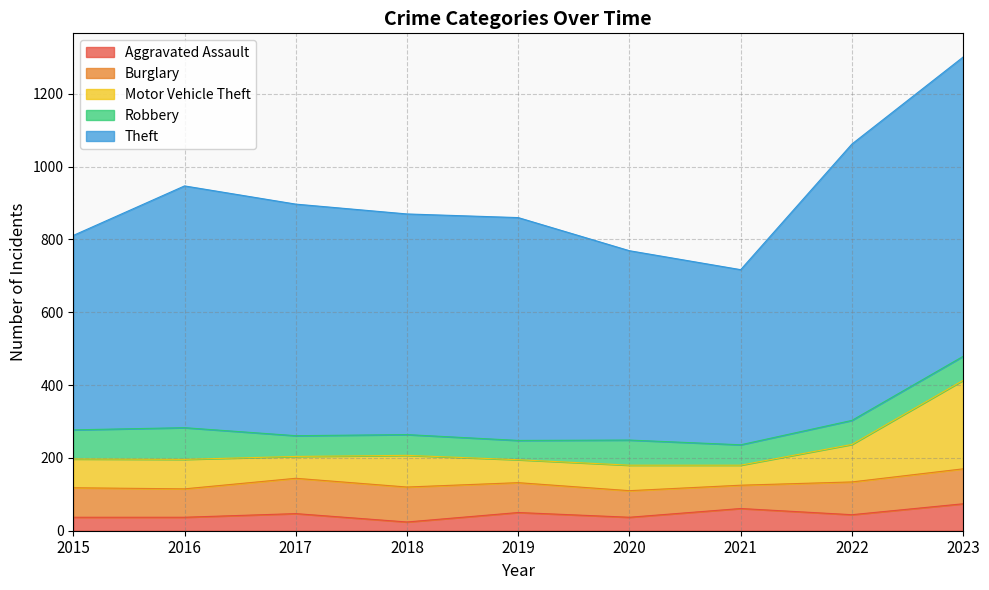

Is it true that Motor Vehicle Theft equals 56 at 2018?

False